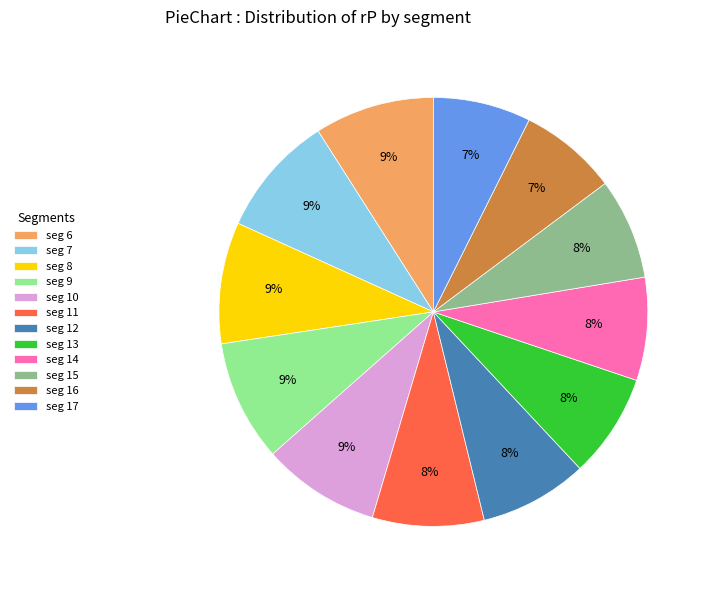

To the nearest percent, what percentage of the pie is seg 17?

7%